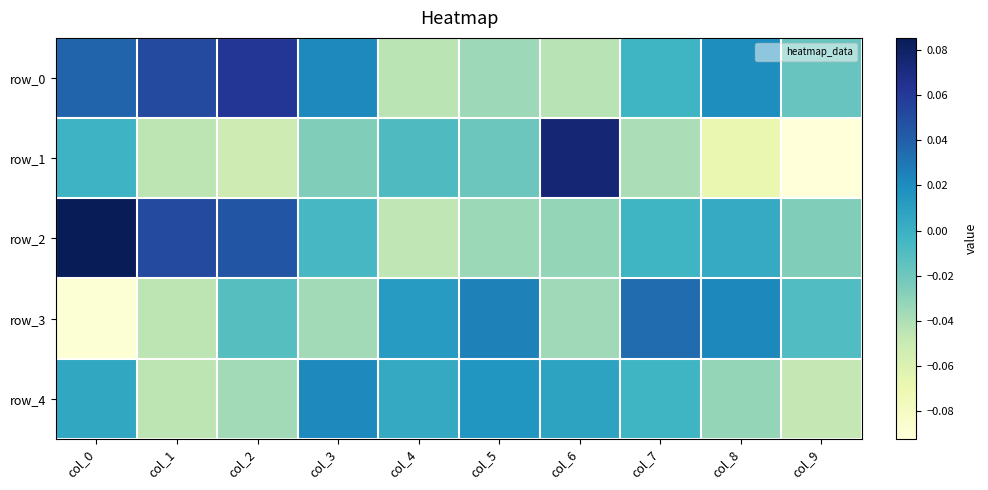

Which series has the largest total across all categories?

row_0